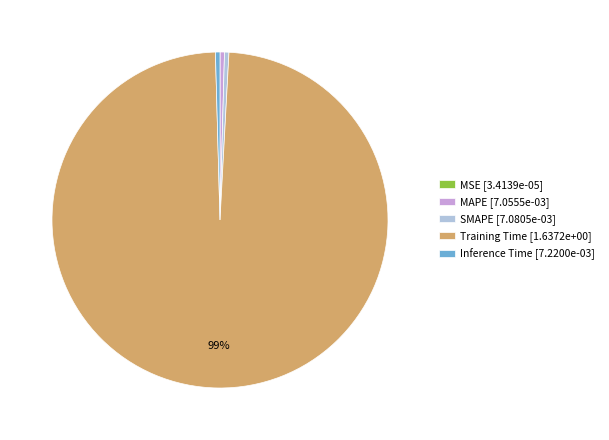

What is the largest slice in the pie chart?

Training Time